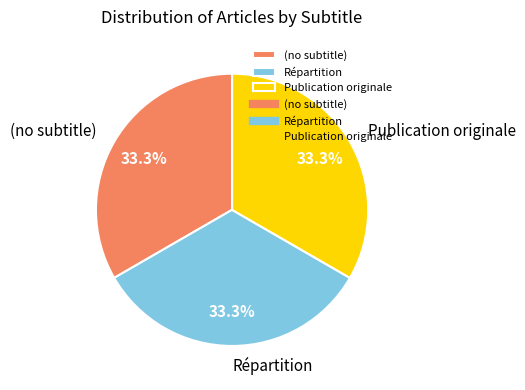

Is the sum of (no subtitle) and Répartition greater than half?

Yes